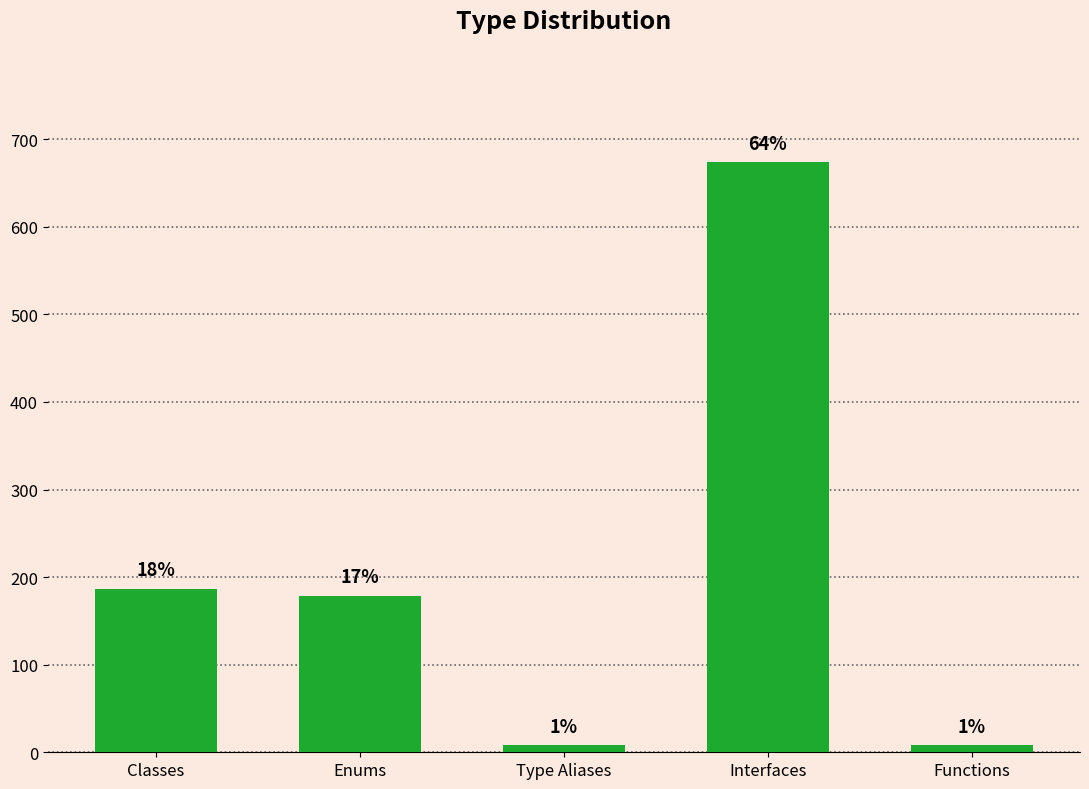

What is the label of the 1st bar from the left?

Classes